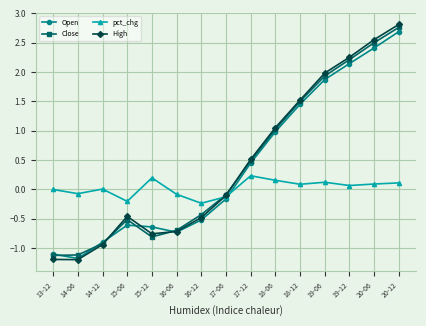

Where is High nearest to the value 0?

17-06